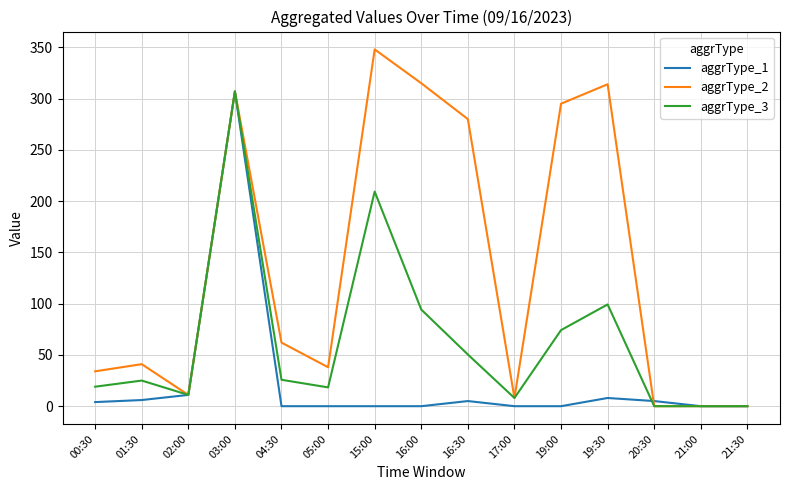

Which series has the largest total across all categories?

aggrType_2